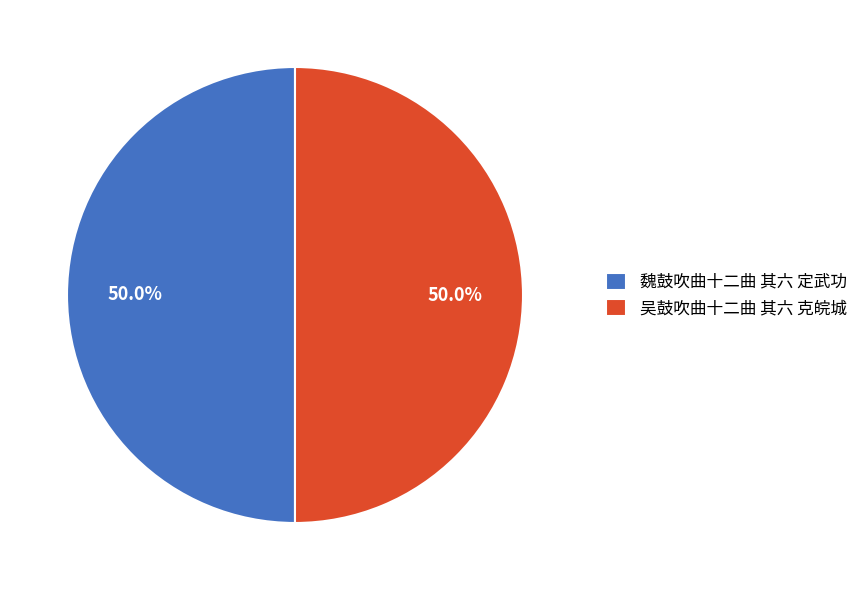

What is the ratio of the value at 魏鼓吹曲十二曲 其六 定武功 to the value at 吴鼓吹曲十二曲 其六 克皖城?

1.0